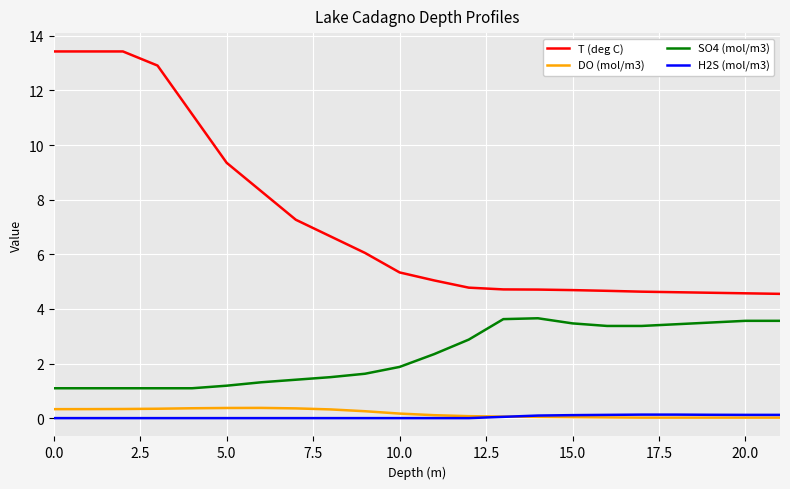

Which series has the largest range (max minus min)?

T (deg C)